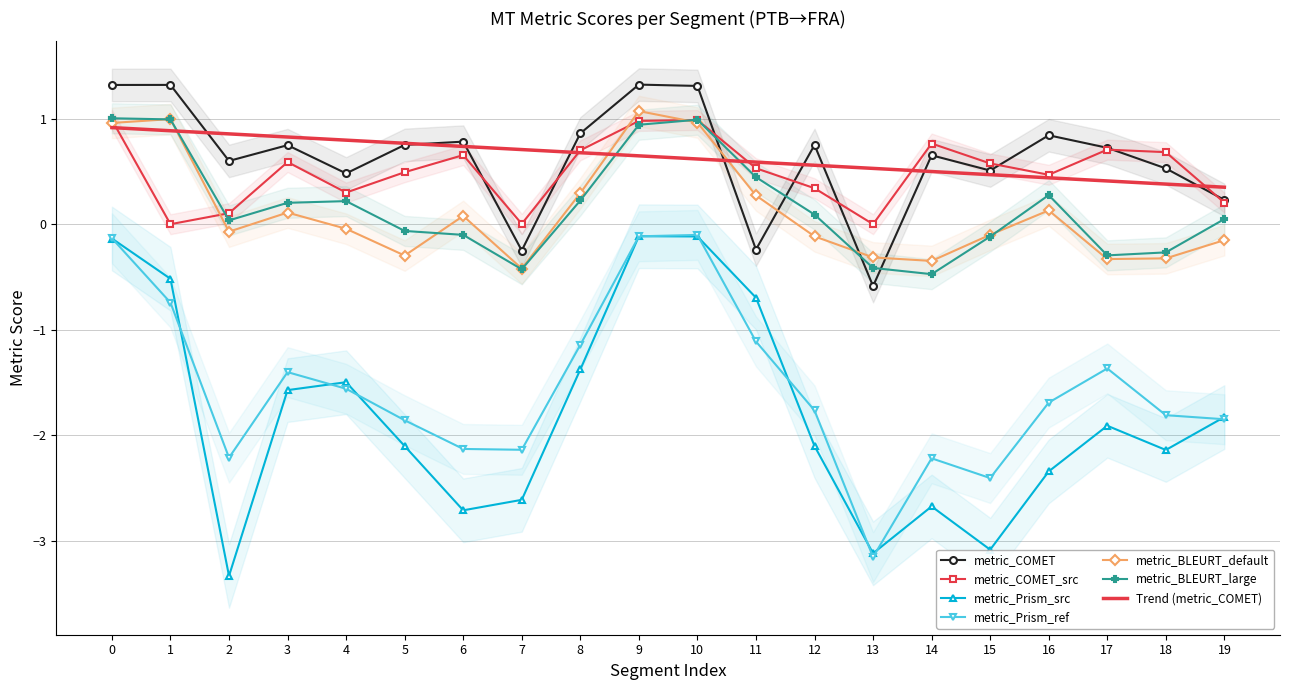

How many interior local peaks does the metric_Prism_src series have?

4